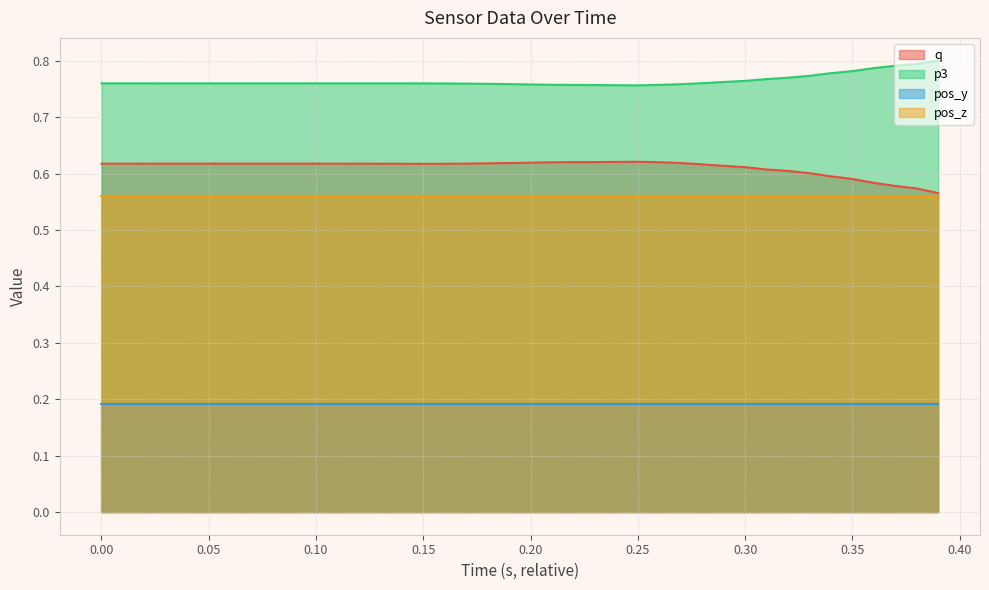

What is the lowest value of the q series?

0.6